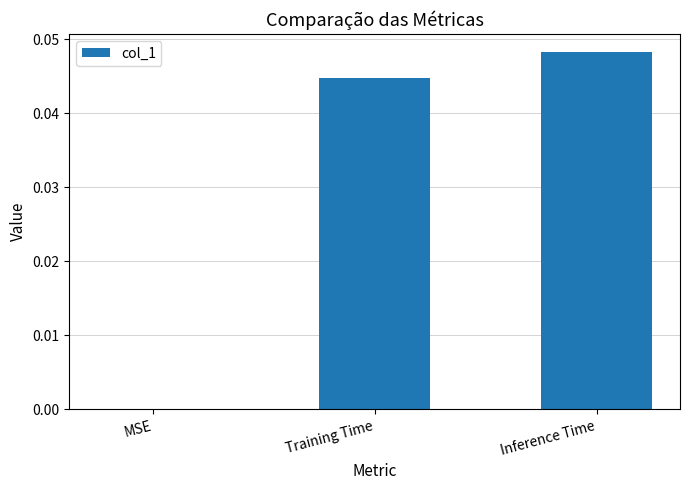

Is it true that the value at Inference Time is 0.1?

False